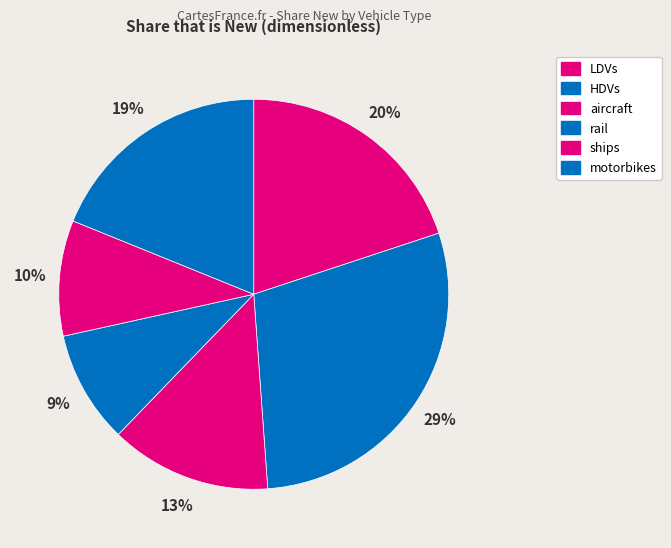

What percentage is the motorbikes slice, to the nearest percent?

19%